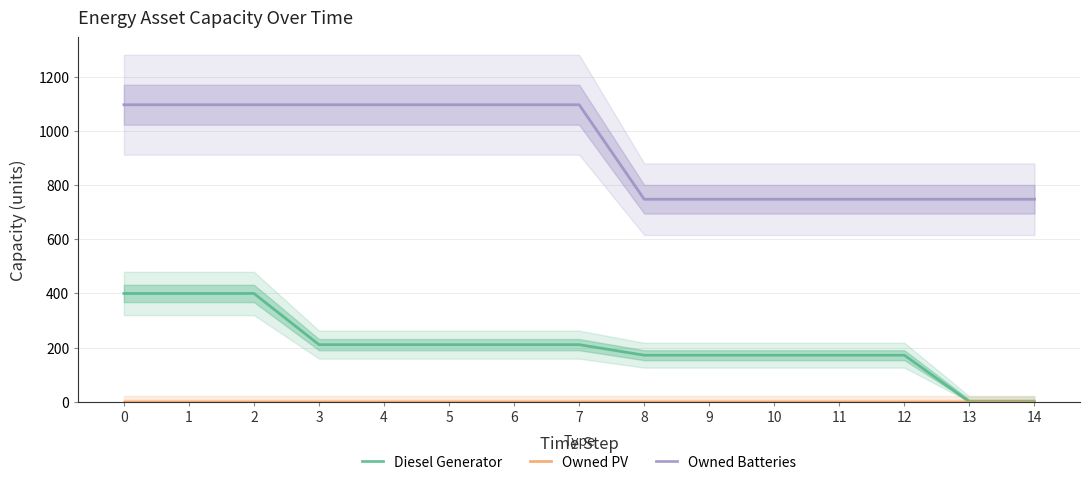

Between 7 and 4, which is larger?

7